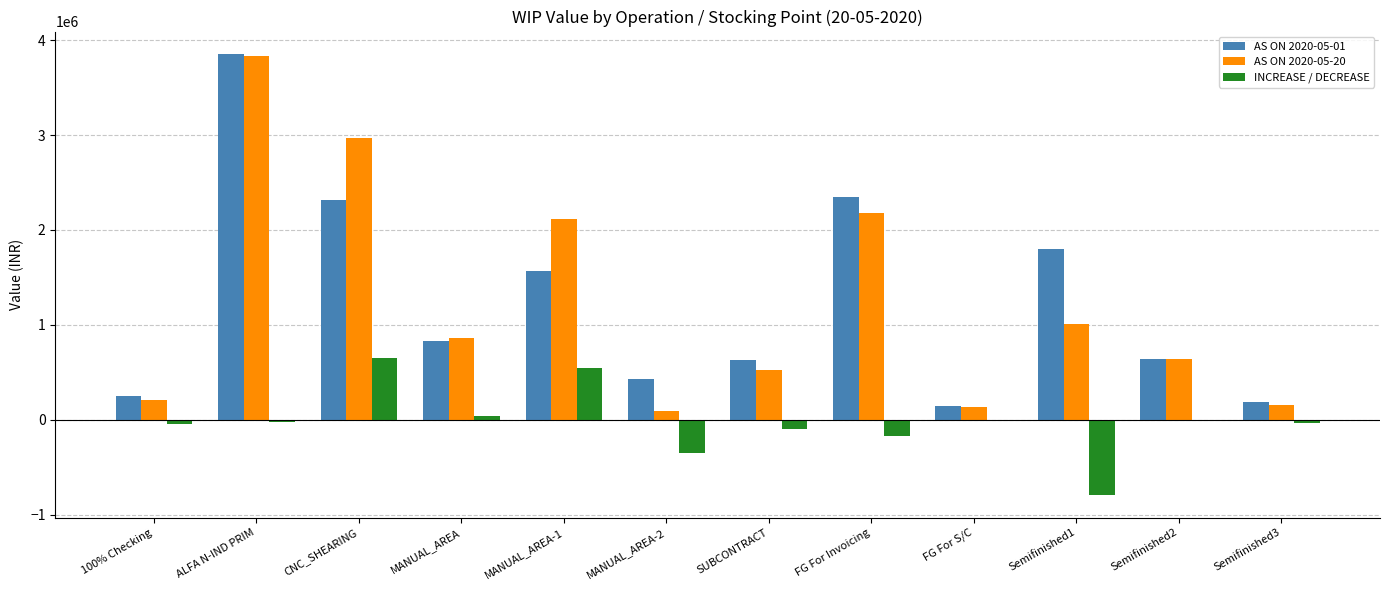

Which series changed the most between MANUAL_AREA and Semifinished3?

AS ON 2020-05-20